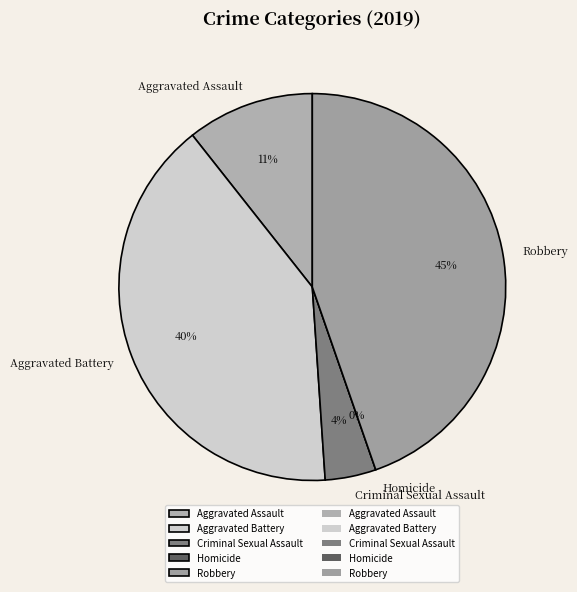

What is the ratio of the value at Aggravated Battery to the value at Robbery?

0.9